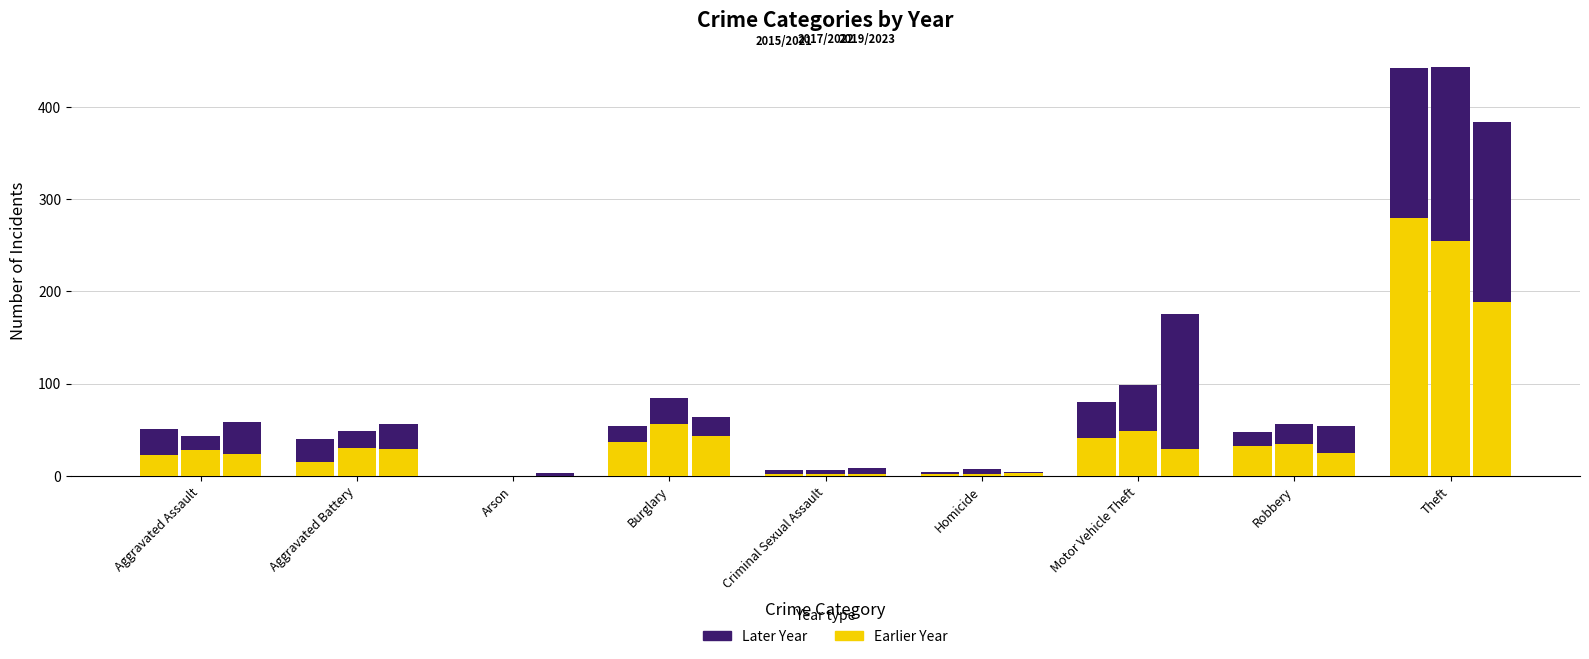

What is the difference between the maximum and minimum values in the Earlier Year series?

280